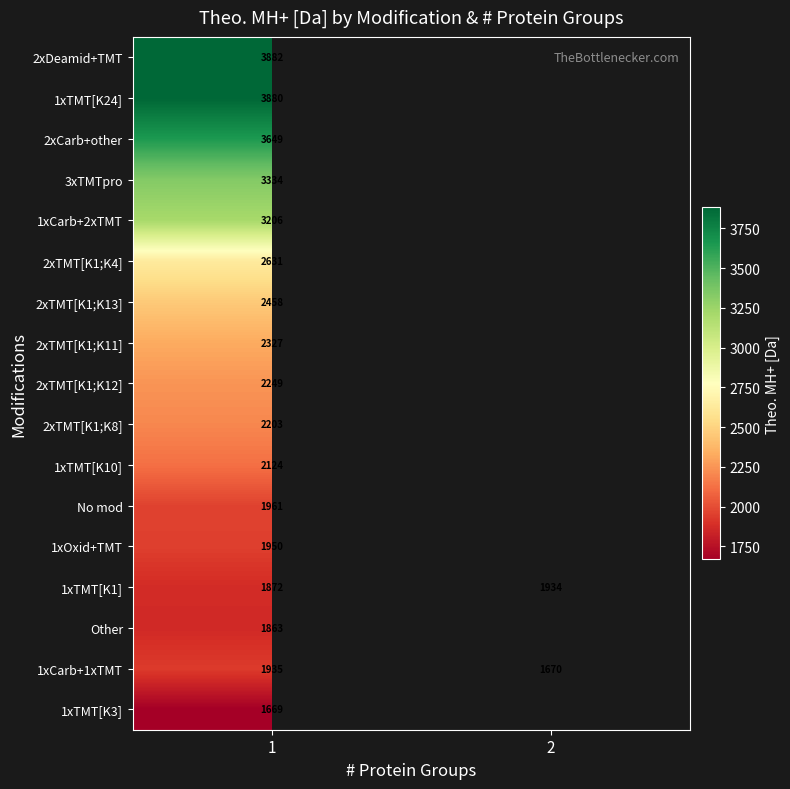

Is it true that 1xCarb+2xTMT equals 698.3 at 1?

False